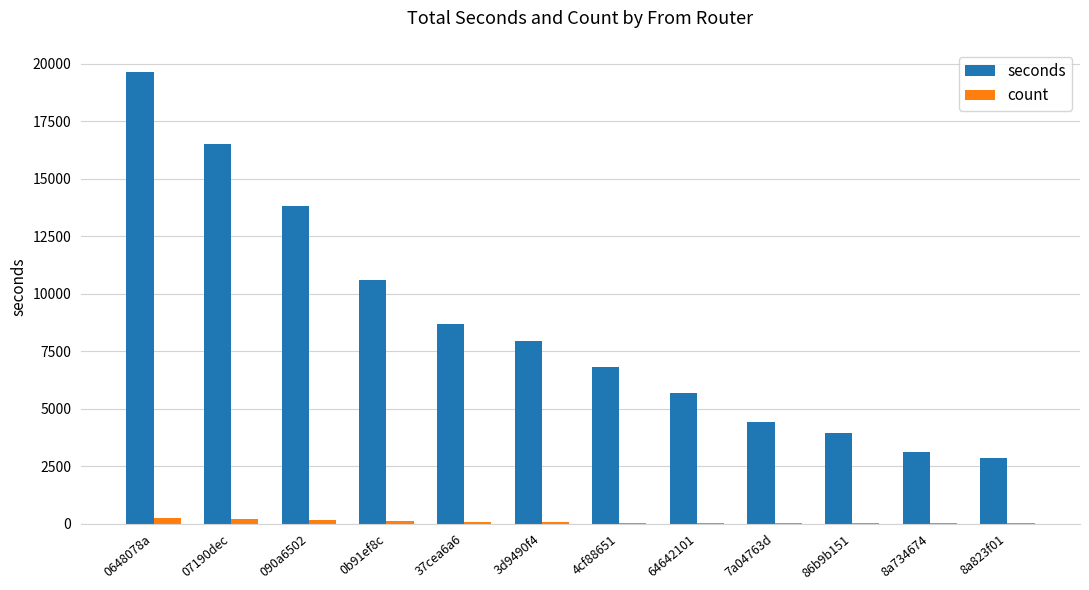

Where is seconds nearest to the value 11241?

0b91ef8c